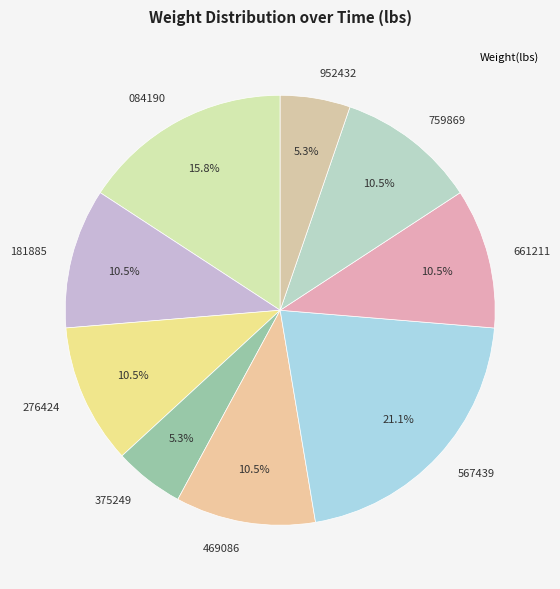

Do 469086 and 661211 together represent more than half of the pie?

No